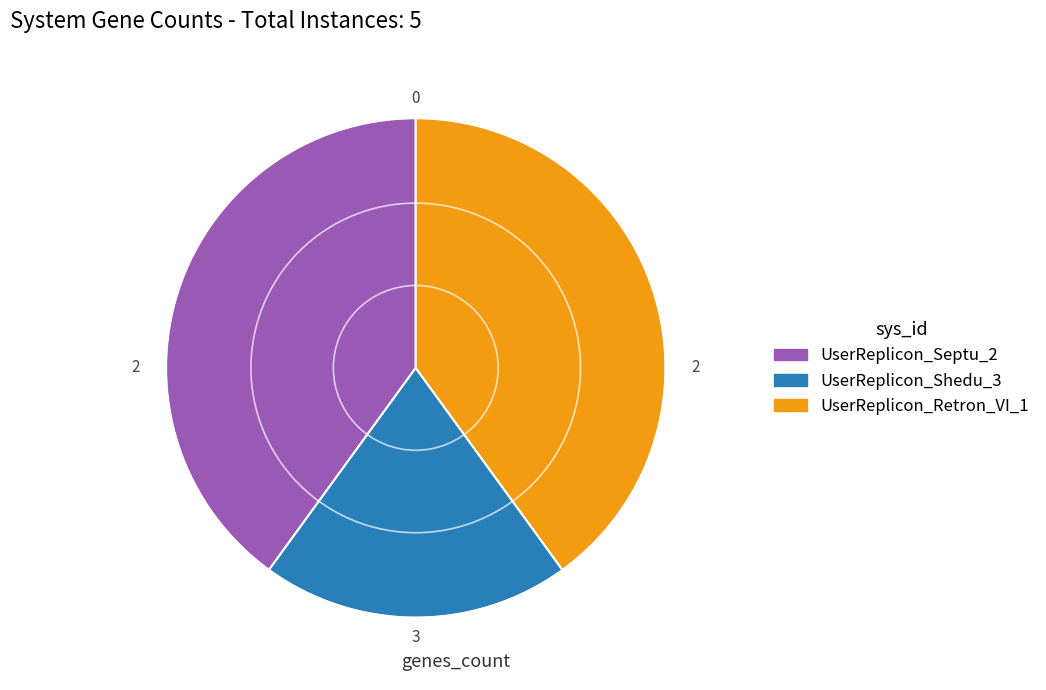

What is the smallest slice in the pie chart?

UserReplicon_Shedu_3